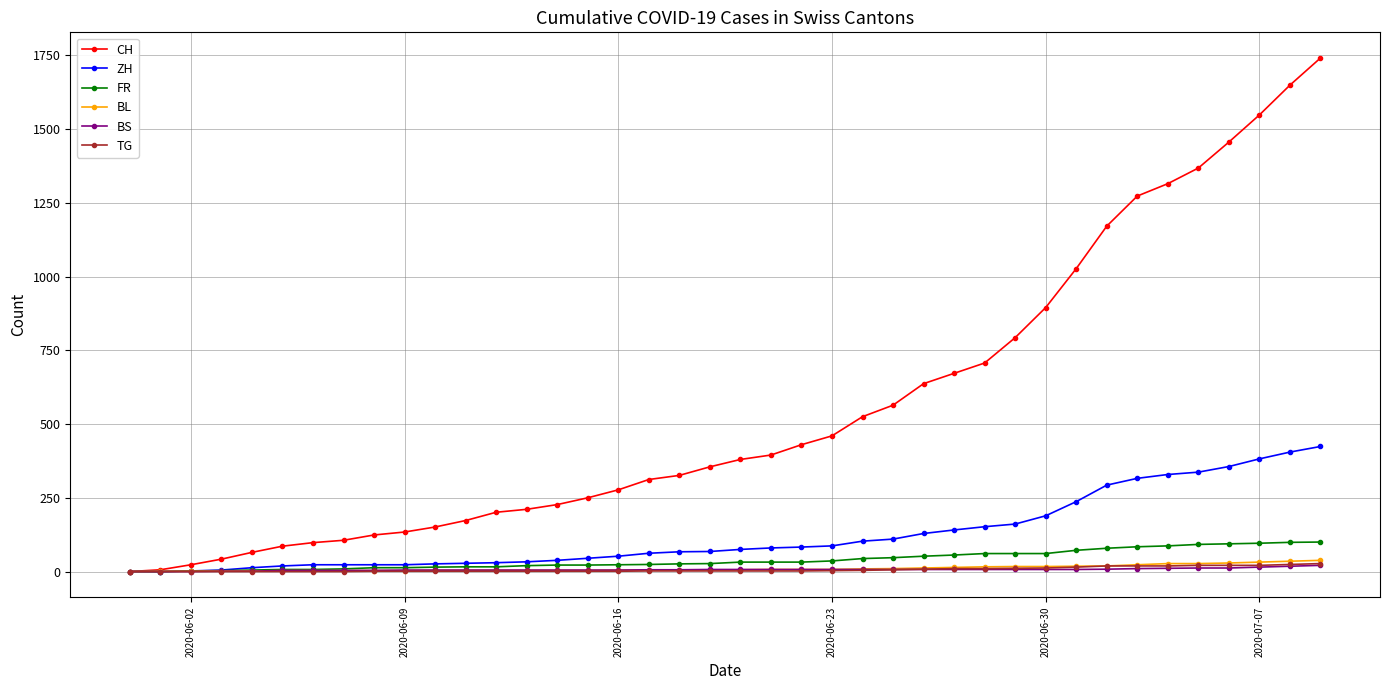

What is the maximum value for FR?

100